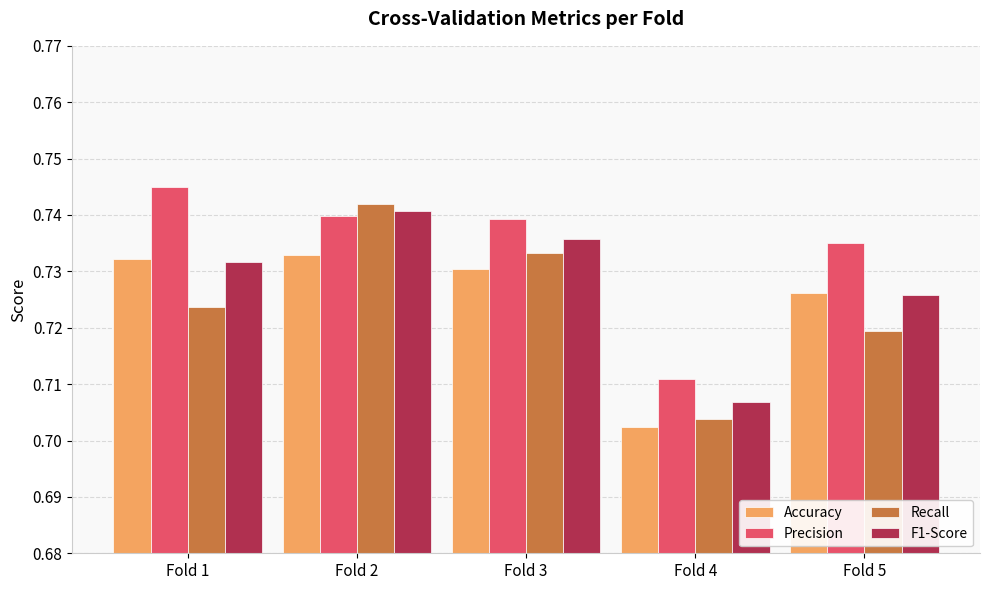

Which label corresponds to the smallest value in the chart?

Fold 4